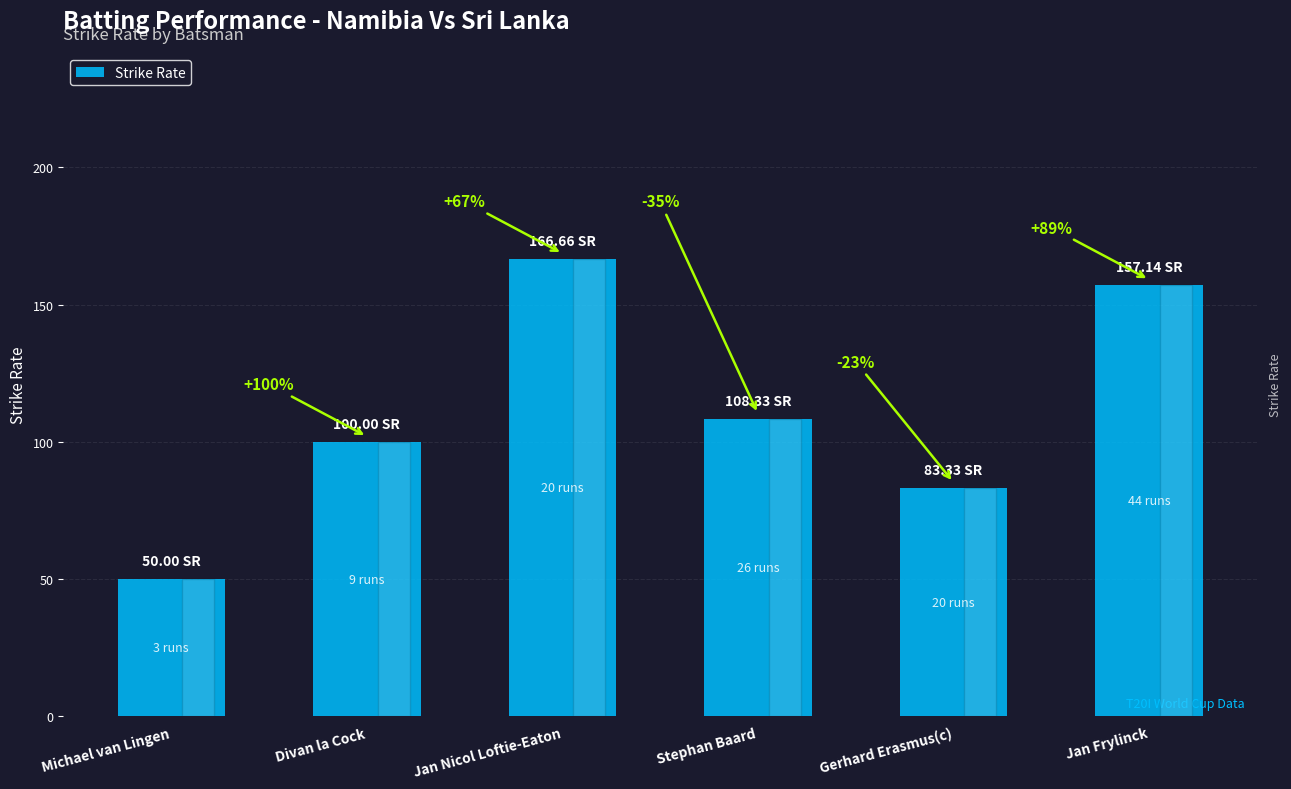

Rank the categories by value from highest to lowest.

Jan Nicol Loftie-Eaton, Jan Frylinck, Stephan Baard, Divan la Cock, Gerhard Erasmus(c), Michael van Lingen